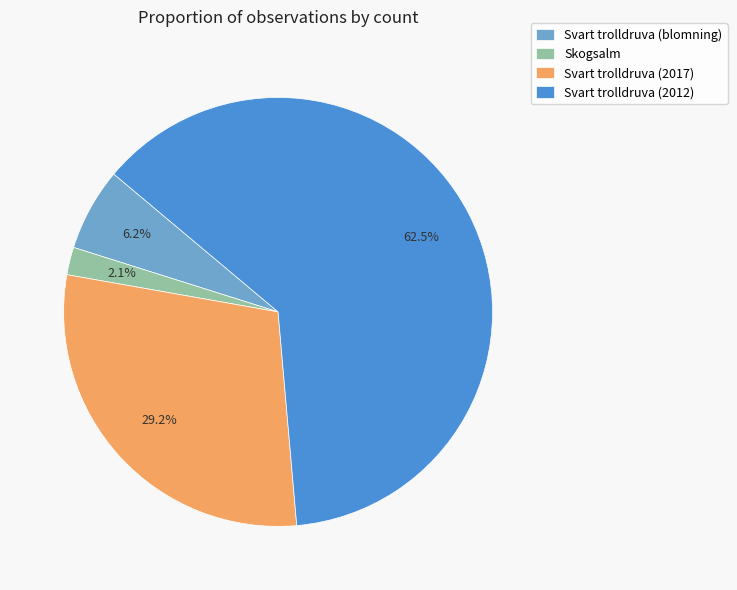

Rank the categories by value from lowest to highest.

Skogsalm, Svart trolldruva (blomning), Svart trolldruva (2017), Svart trolldruva (2012)